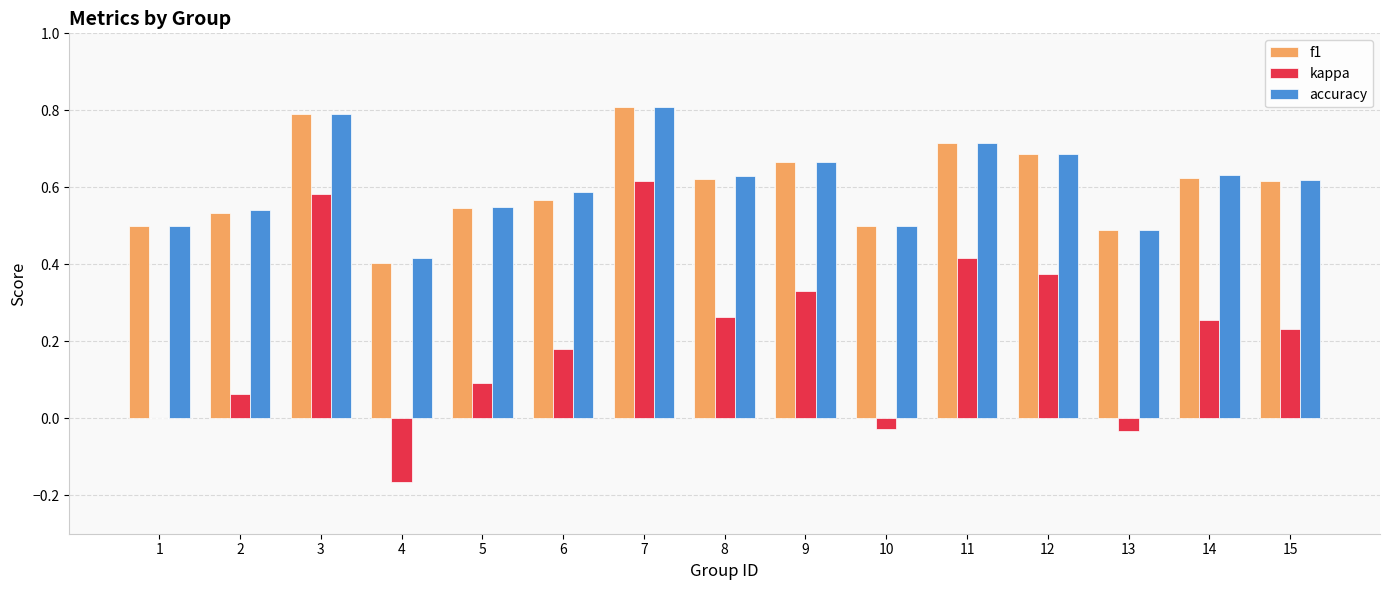

Which series has the widest spread of values?

kappa